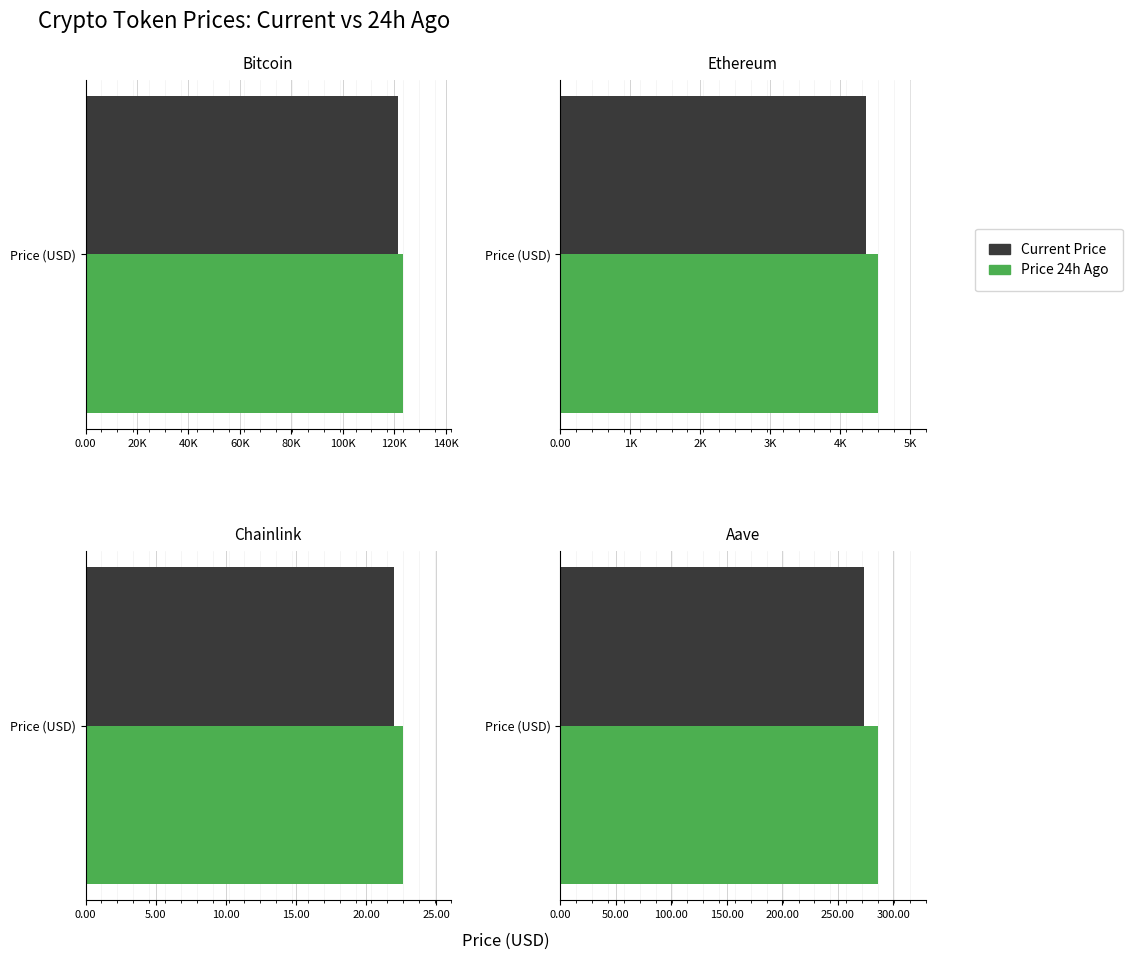

Read the price24hAgo value at Bitcoin.

123499.0